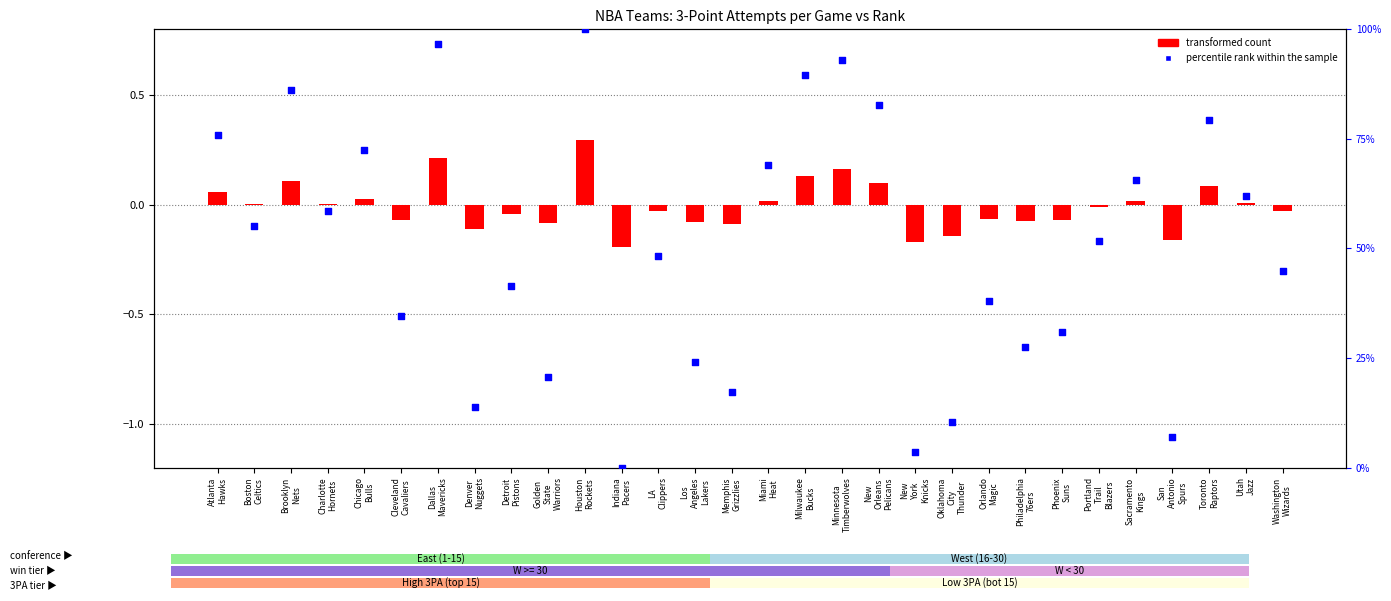

At which category is the sum across all series the highest?

Houston
Rockets